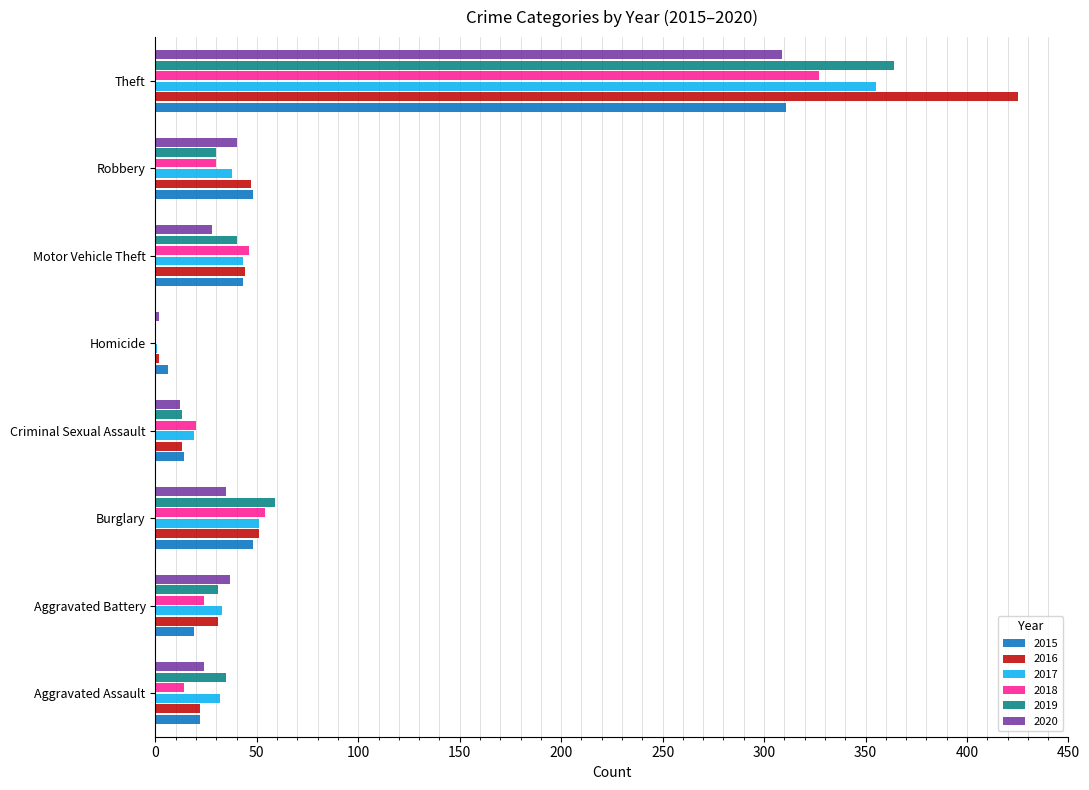

Between Motor Vehicle Theft and Theft, which series saw the biggest shift?

2016